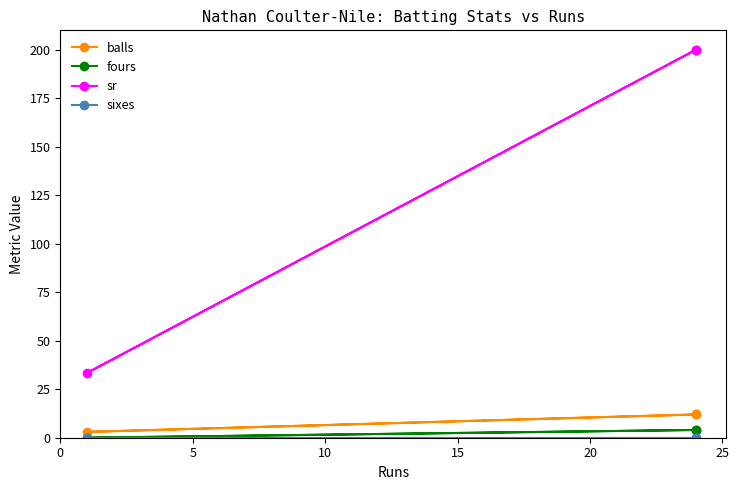

How many fours values are between 0 and 4?

3